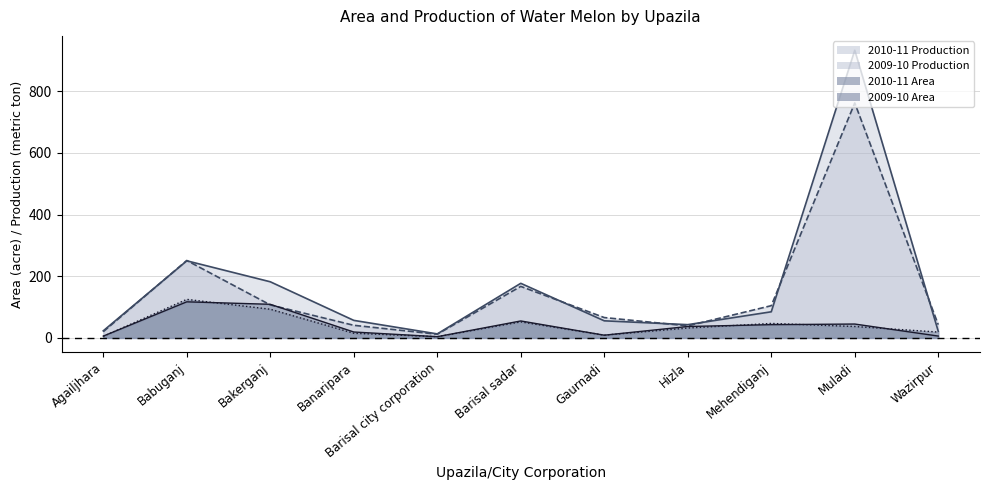

What is the sum of the 2009-10 Production values at Mehendiganj and Barisal sadar?

271.5